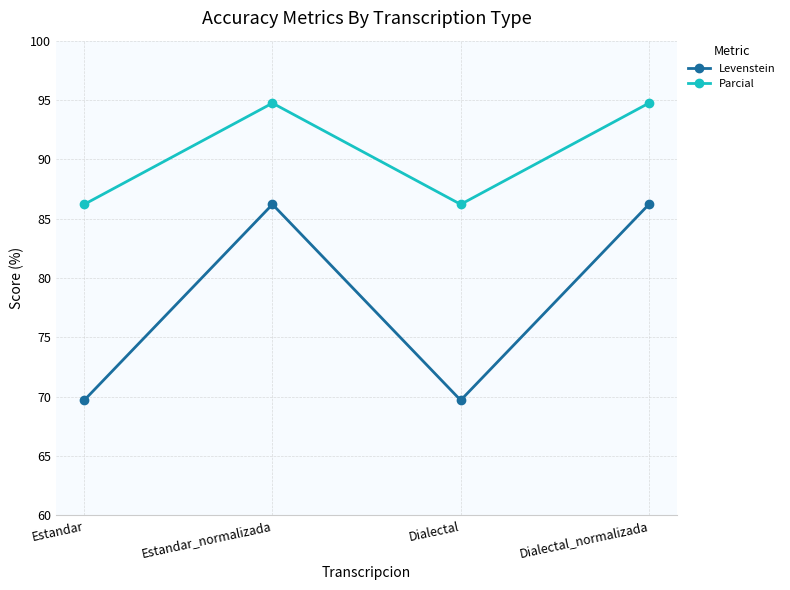

What is the value of the Parcial point at the 3rd from the left?

86.2